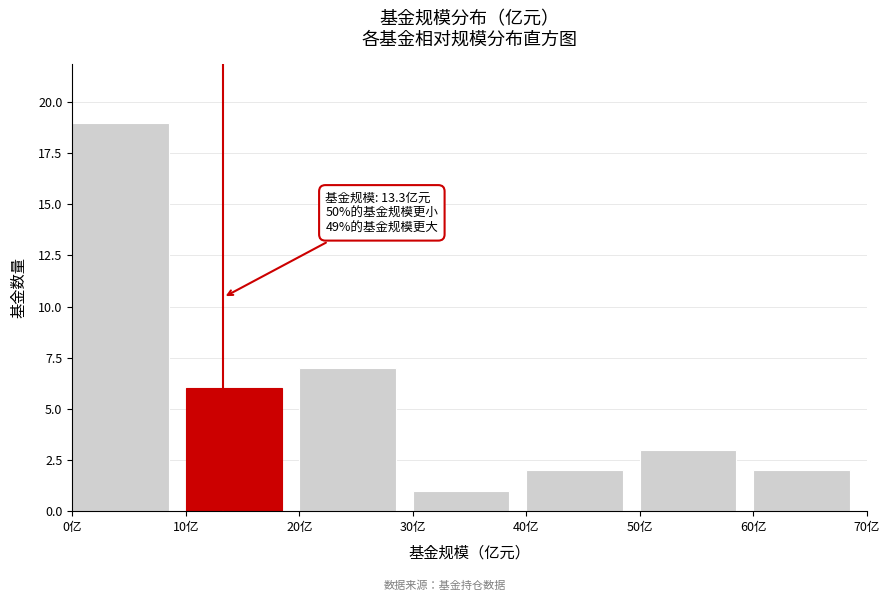

Which range on the x-axis has the tallest bar?

0 to 10